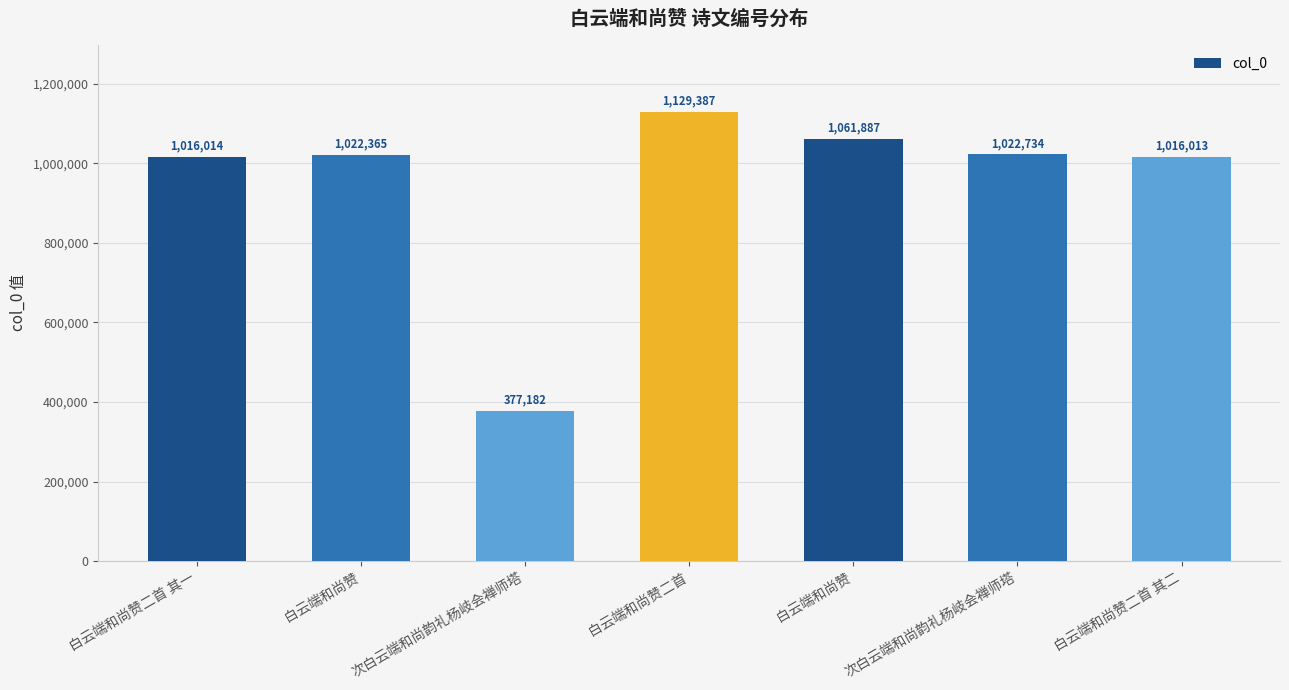

Are the bars horizontal?

No